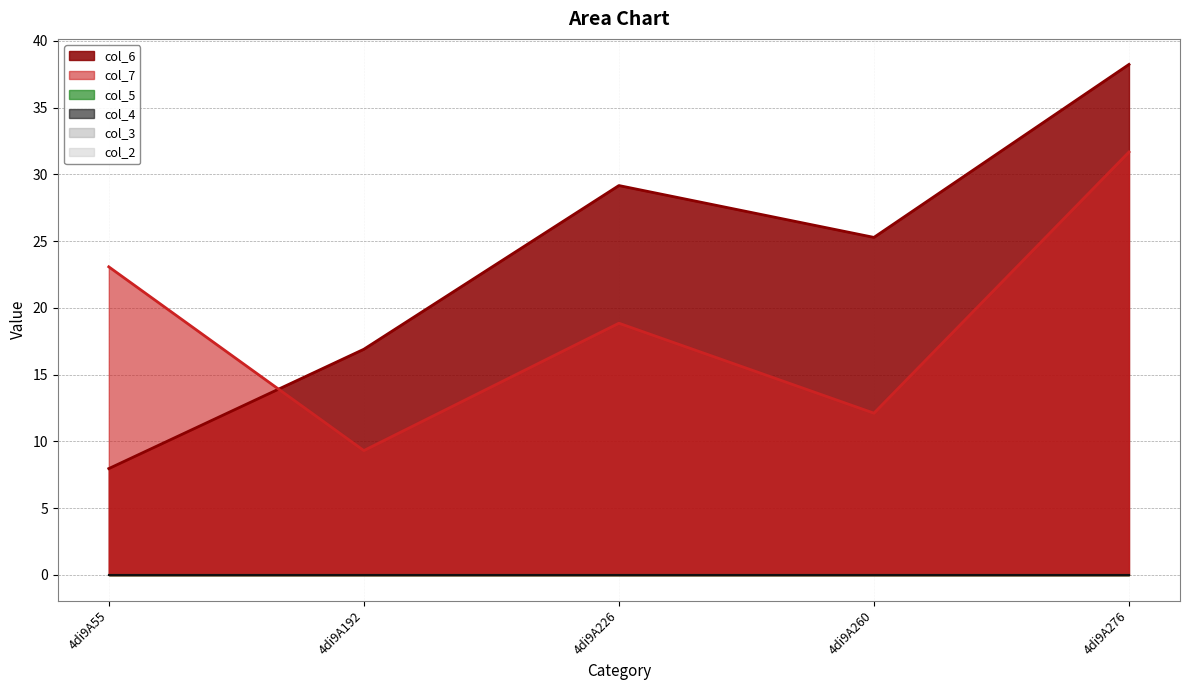

What is the spread (max minus min) of values at 4di9A192?

16.9